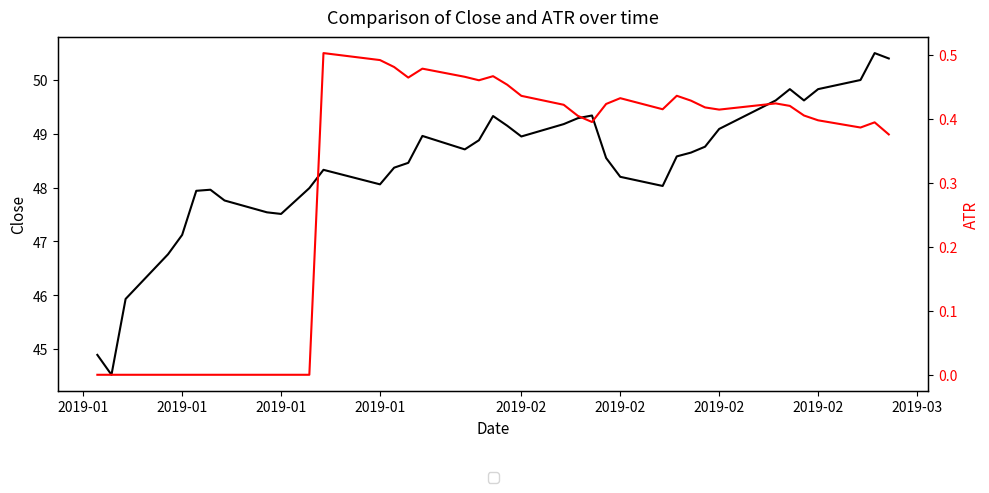

What is the difference between the second highest and minimum values in the ATR series?

0.5